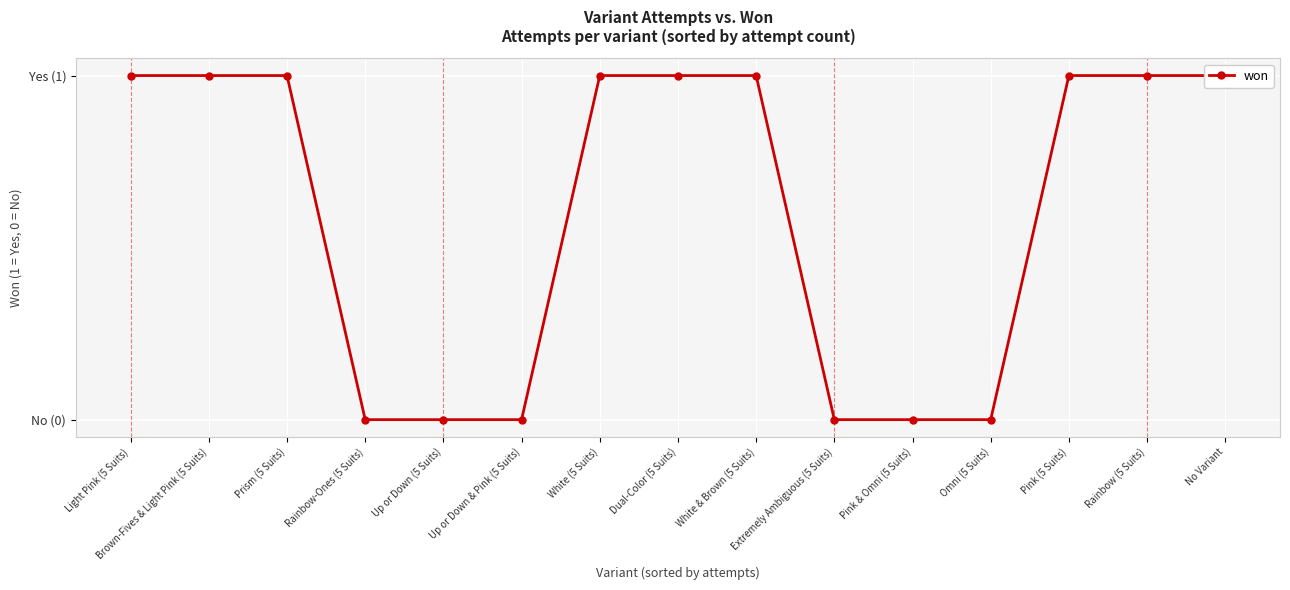

Rank the categories by value from highest to lowest.

Light Pink (5 Suits), Brown-Fives & Light Pink (5 Suits), Prism (5 Suits), White (5 Suits), Dual-Color (5 Suits), White & Brown (5 Suits), Pink (5 Suits), Rainbow (5 Suits), No Variant, Rainbow-Ones (5 Suits), Up or Down (5 Suits), Up or Down & Pink (5 Suits), Extremely Ambiguous (5 Suits), Pink & Omni (5 Suits), Omni (5 Suits)